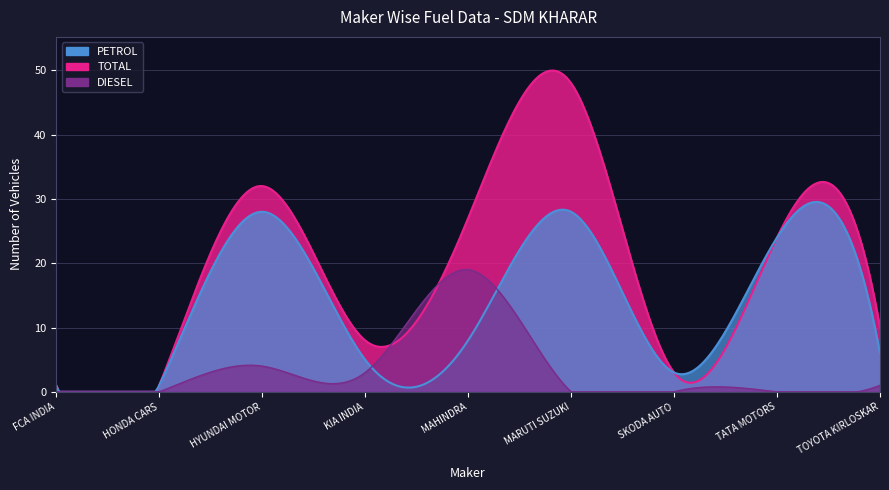

Count the number of categories in the chart.

9